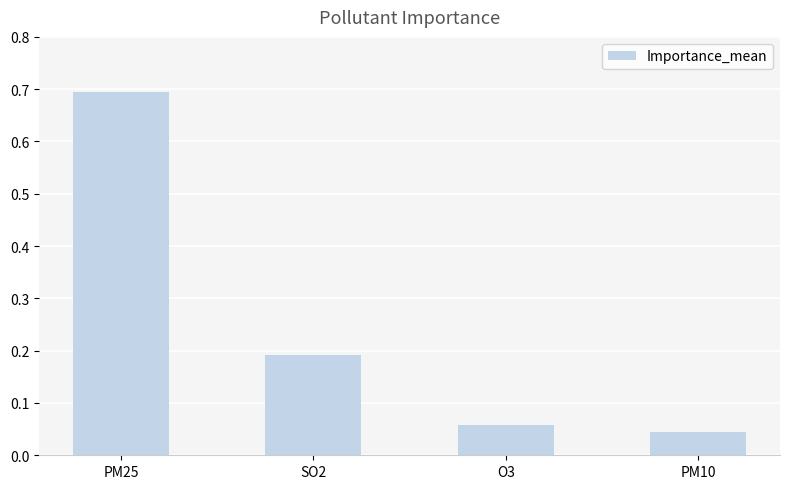

What is the difference between the maximum and minimum values?

0.6